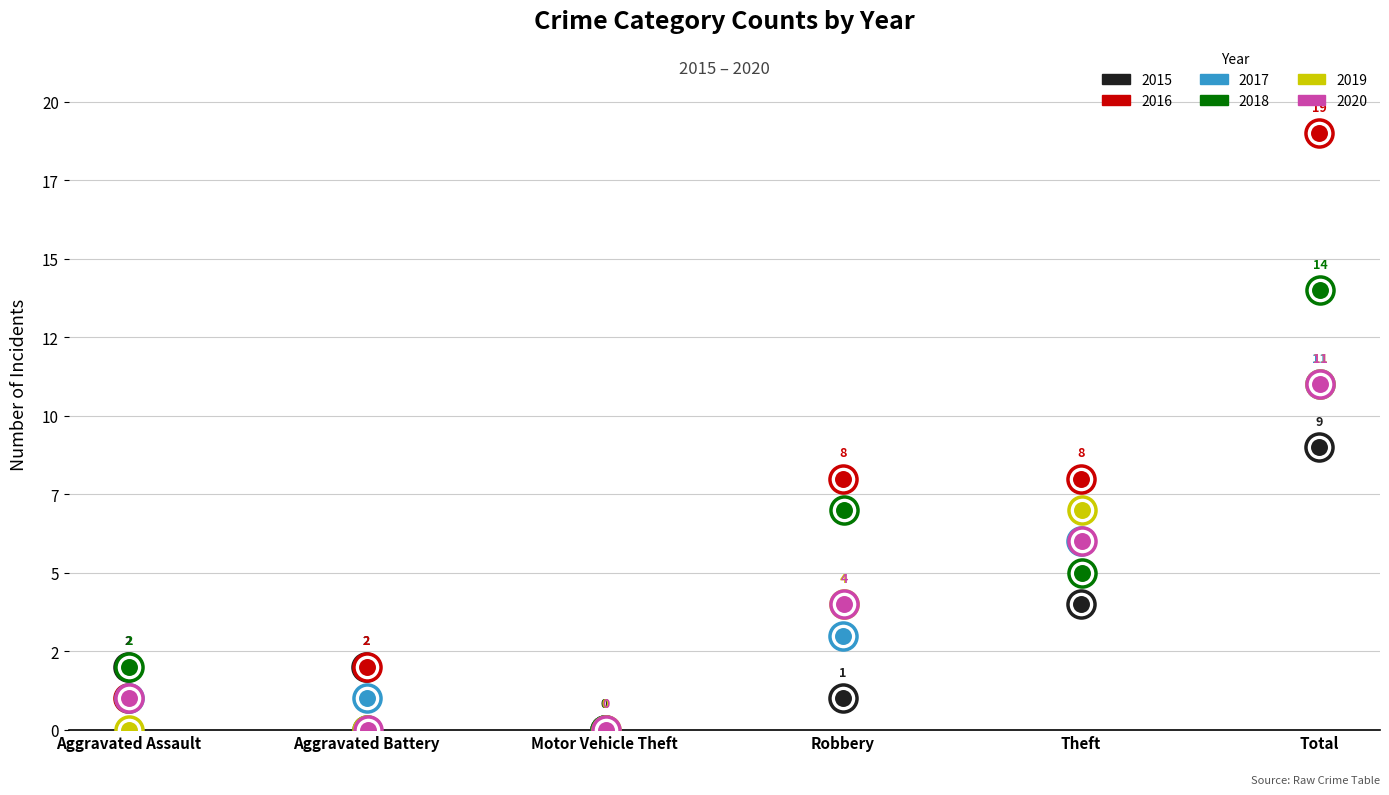

At which category is the sum across all series the highest?

Total